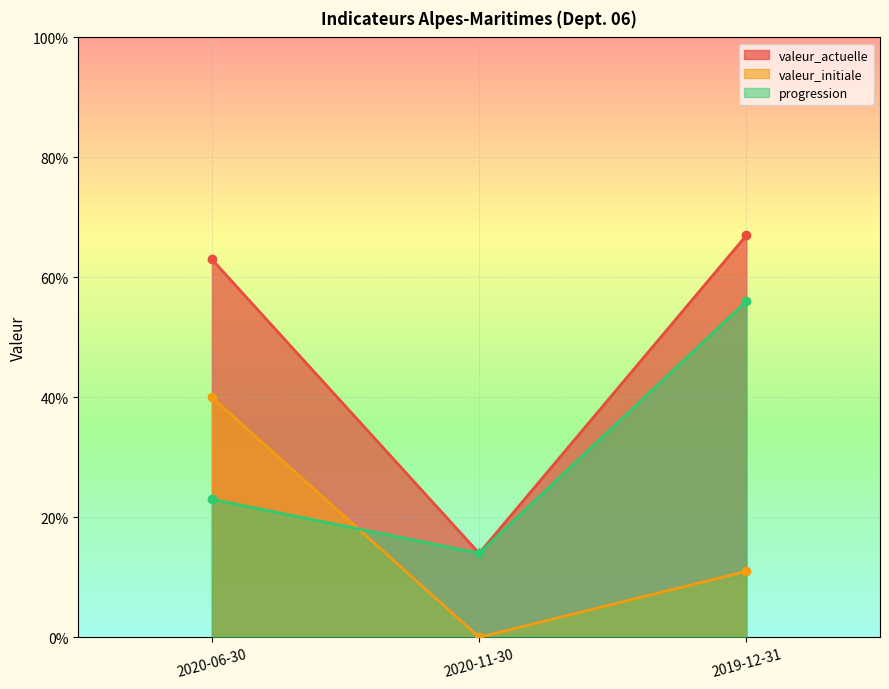

Reading right to left, extract all data points from this chart.

valeur_actuelle: 2019-12-31=67	2020-11-30=14	2020-06-30=63
valeur_initiale: 2019-12-31=11	2020-11-30=0	2020-06-30=40
progression: 2019-12-31=56	2020-11-30=14	2020-06-30=23